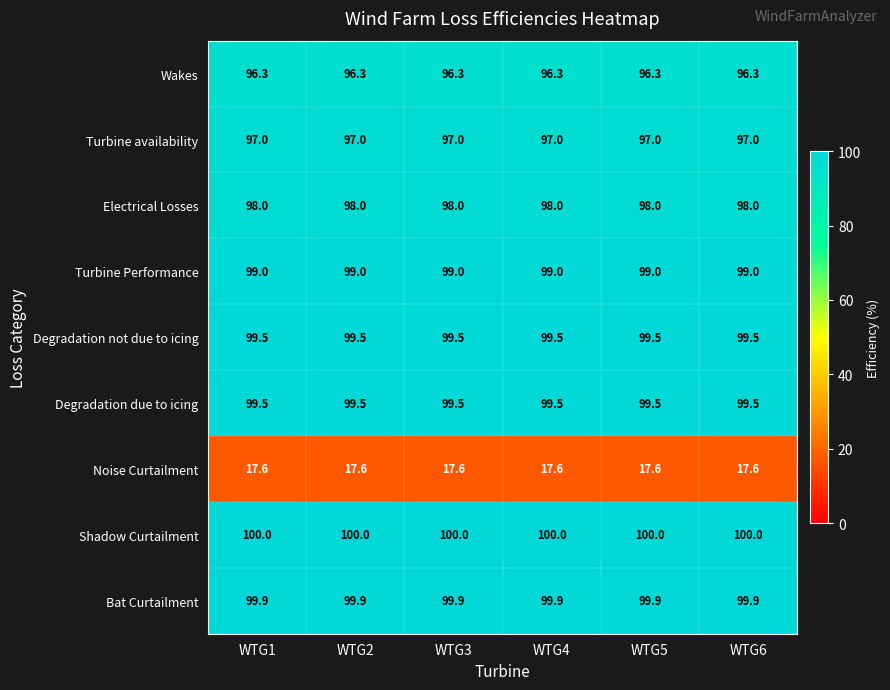

The Turbine availability series shows 97.0 at WTG4. True or false?

True